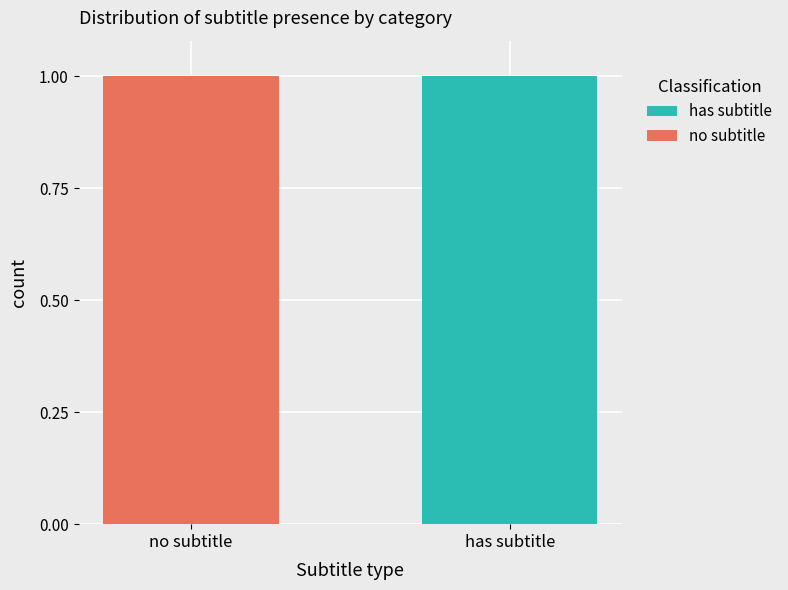

How many distinct data groups are displayed?

2